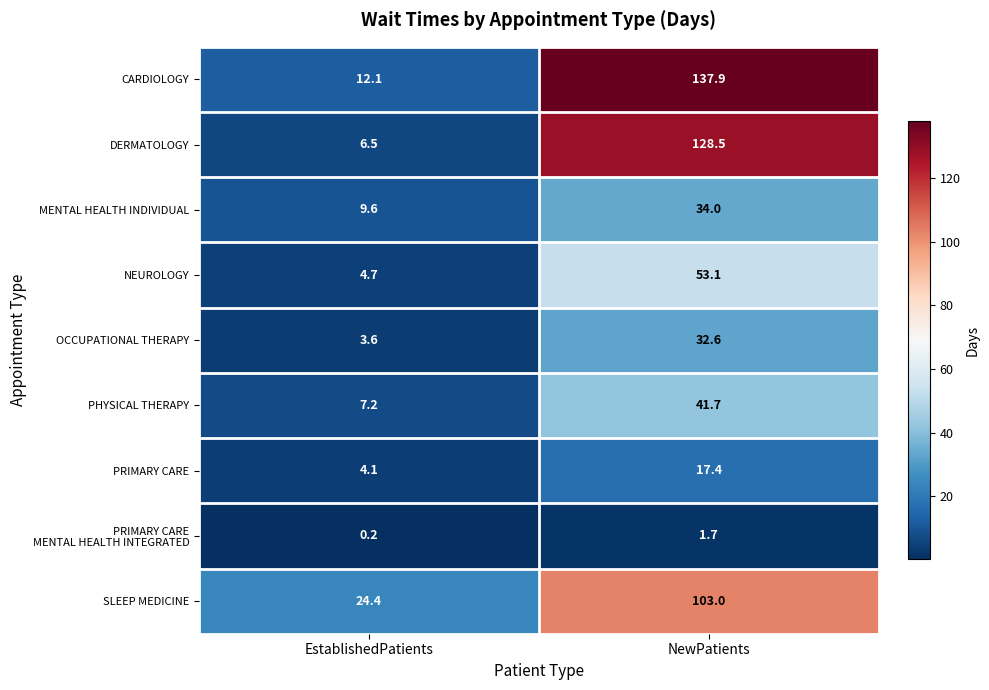

What is the difference between the maximum and minimum values in the OCCUPATIONAL THERAPY series?

29.0